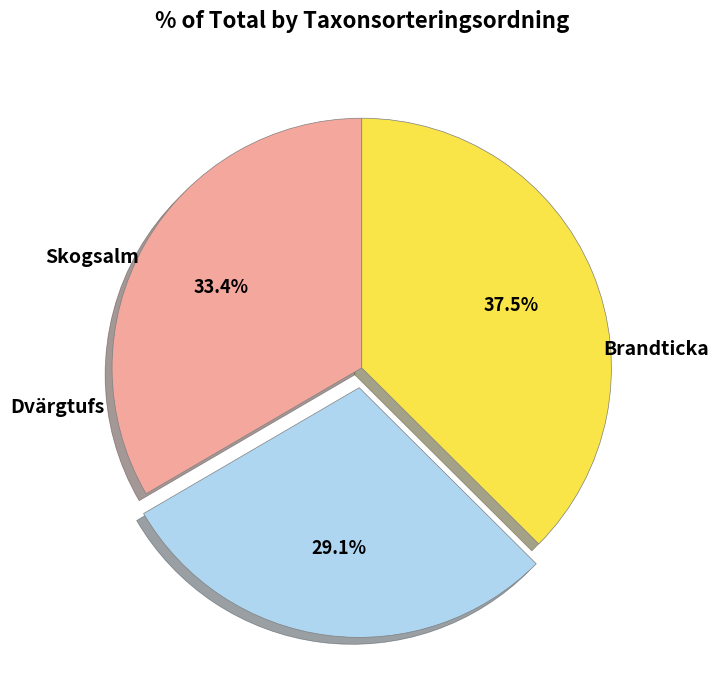

Is there any slice that represents more than half of the pie?

No